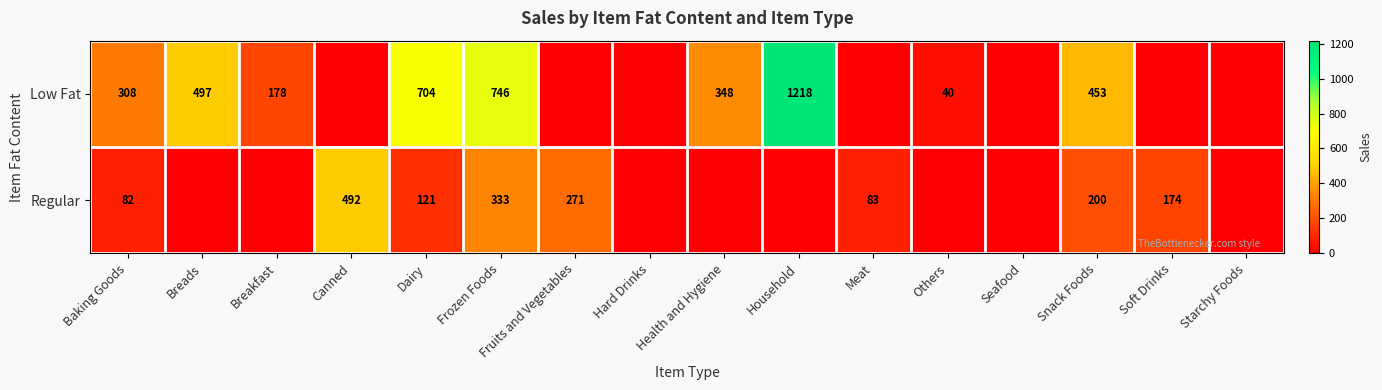

The value of Low Fat at Dairy is 288.2. True or false?

False